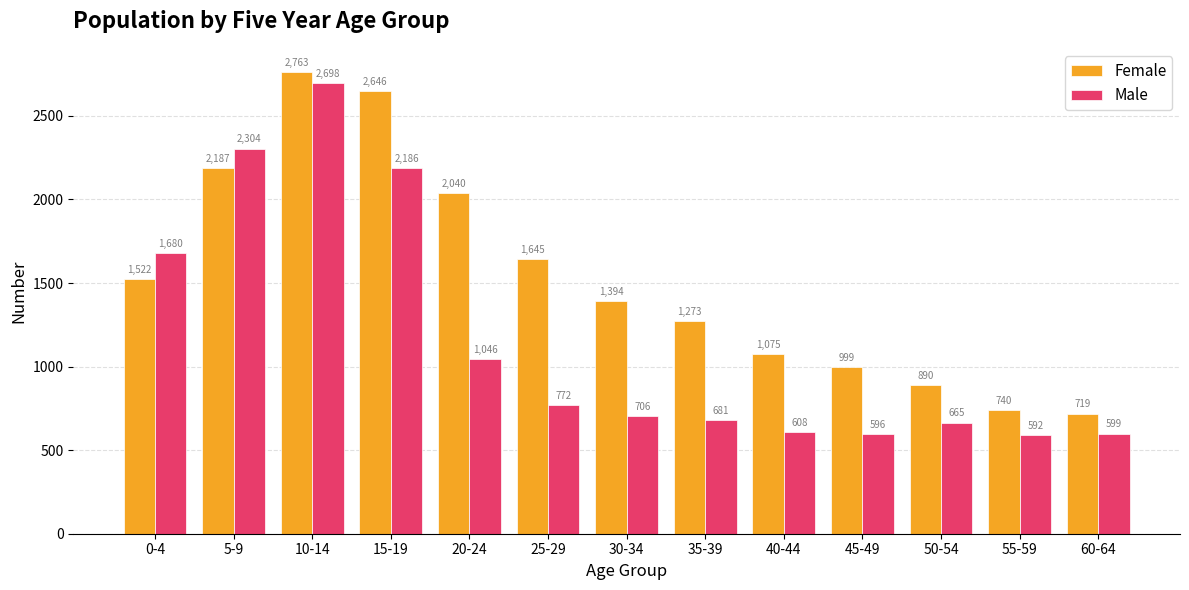

What is the value of the Female bar at the 10th from the left?

999